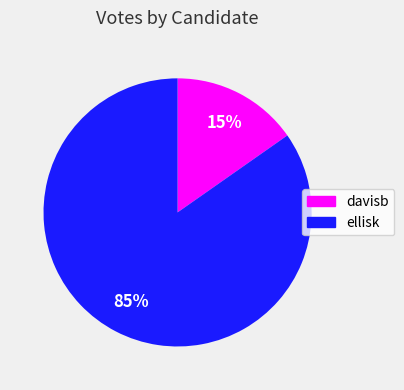

Which category has the smallest portion of the pie?

davisb